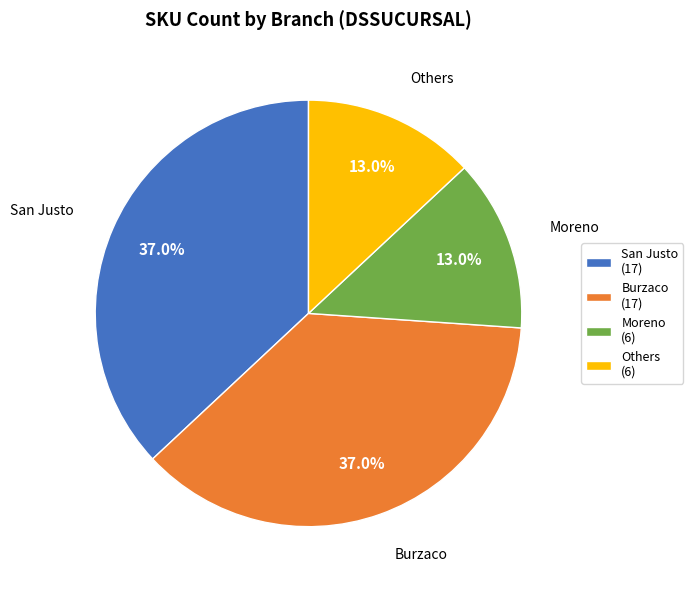

Which has a higher value, Burzaco (17) or Moreno (6)?

Burzaco (17)